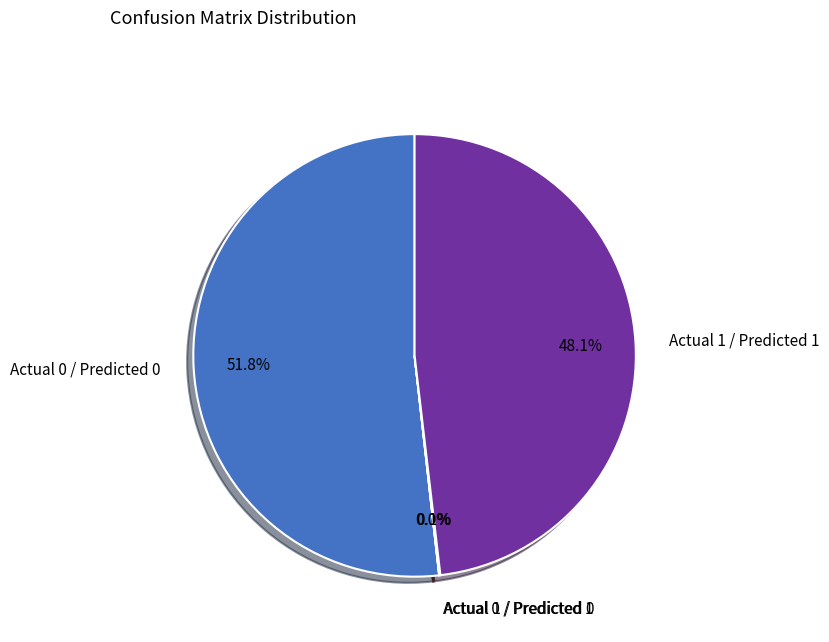

To the nearest percent, what is the average slice percentage?

25%